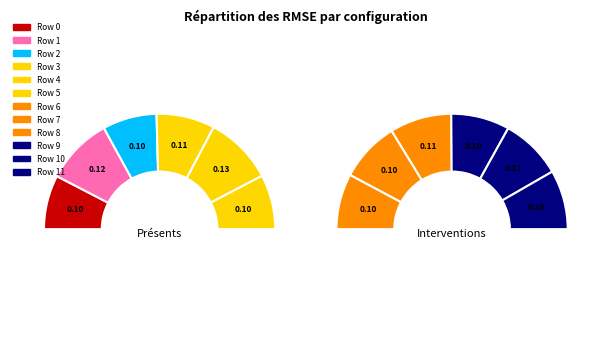

How many slices are in this pie chart?

12